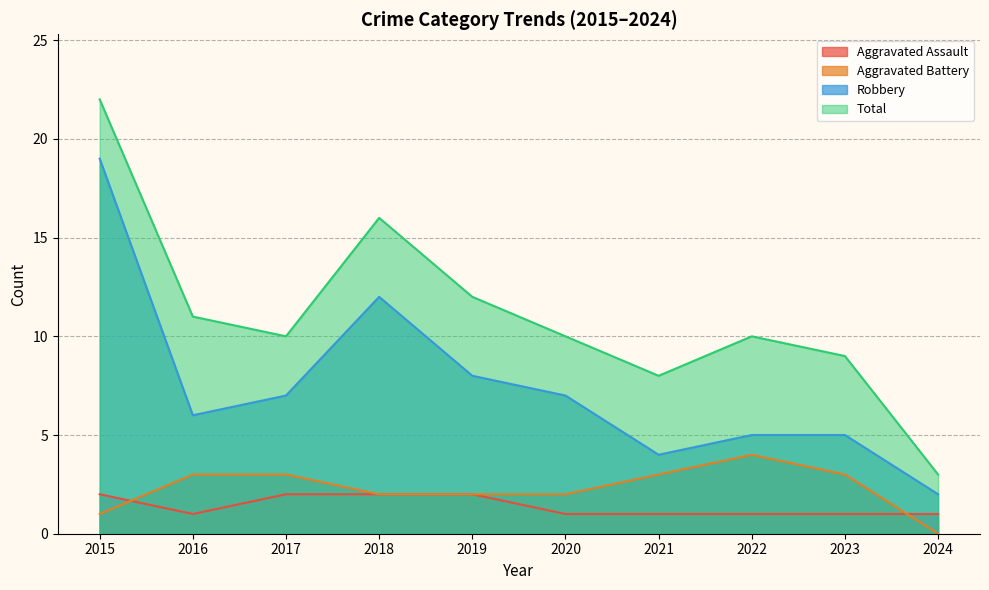

Reading right to left, list all the values displayed in this chart.

Aggravated Assault: 1	1	1	1	1	2	2	2	1	2
Aggravated Battery: 0	3	4	3	2	2	2	3	3	1
Robbery: 2	5	5	4	7	8	12	7	6	19
Total: 3	9	10	8	10	12	16	10	11	22